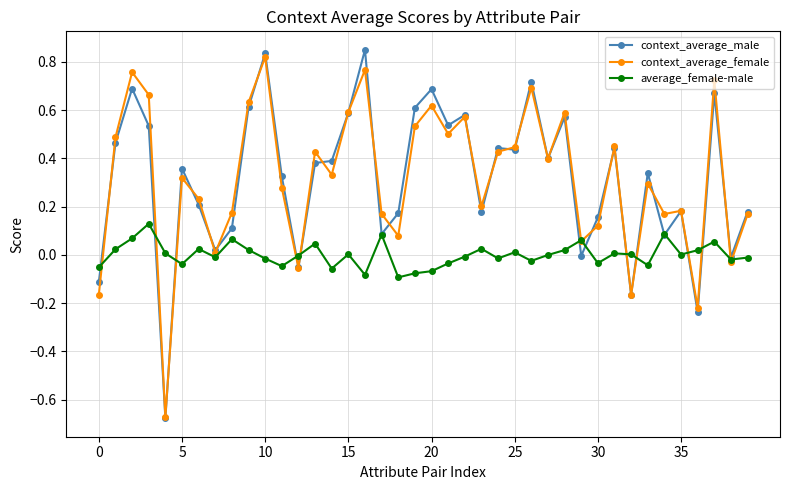

What are all the series names shown in the legend?

context_average_male, context_average_female, average_female-male